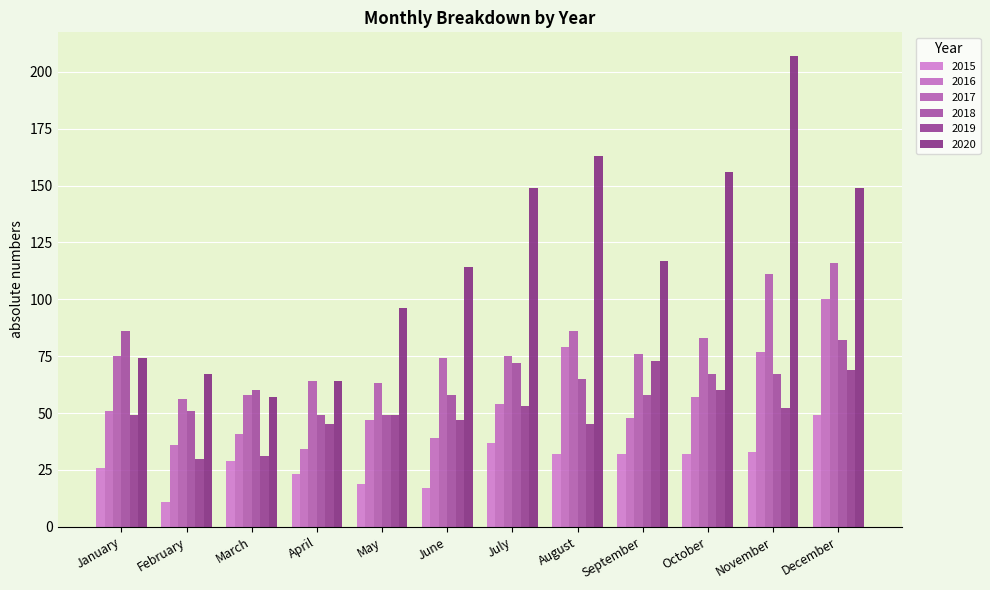

Where is 2019 nearest to the value 51?

November